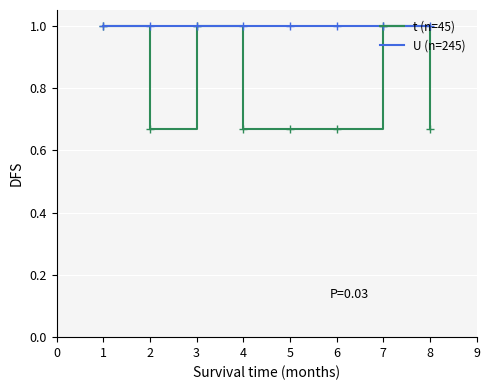

Which series has the widest spread of values?

t (n=45)